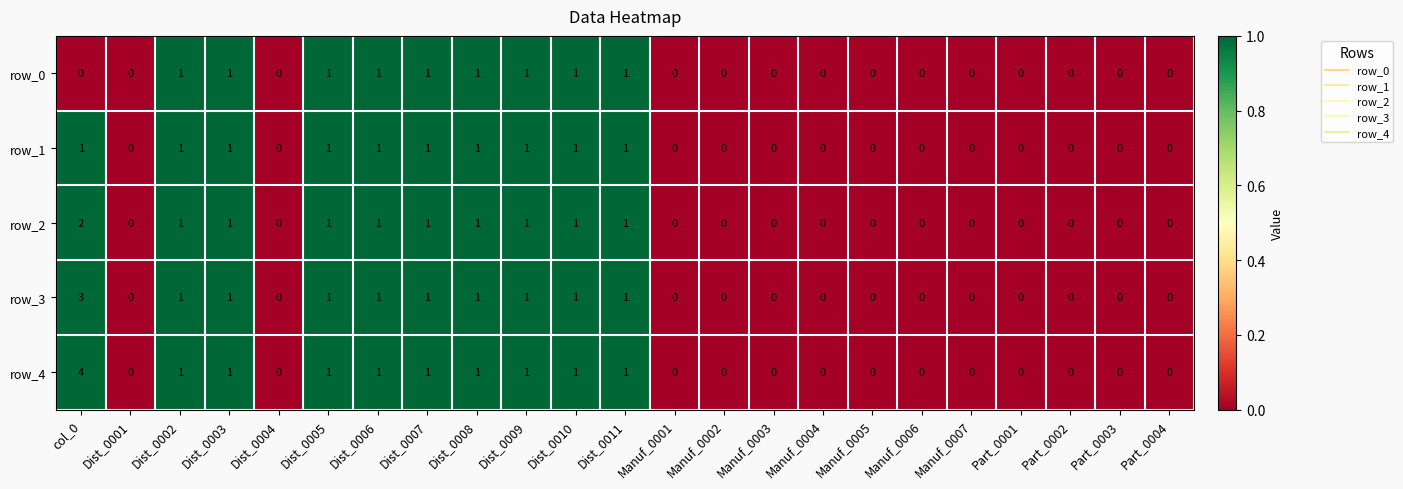

The value of row_4 at Dist_0006 is 1. True or false?

True